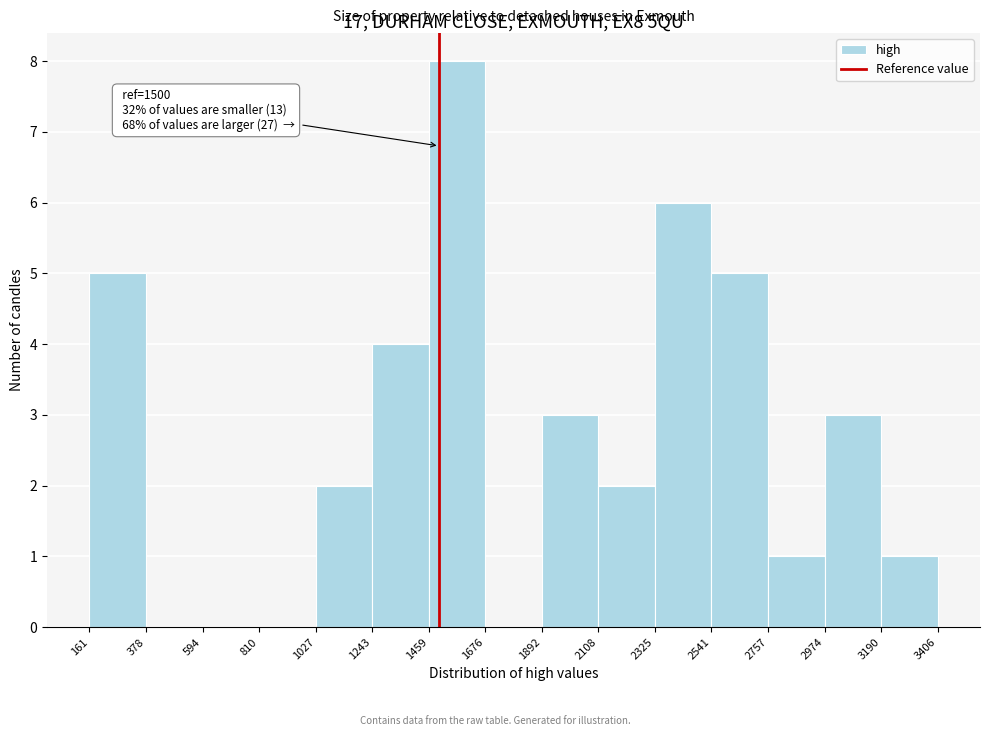

Which range on the x-axis has the tallest bar?

1459 to 1676